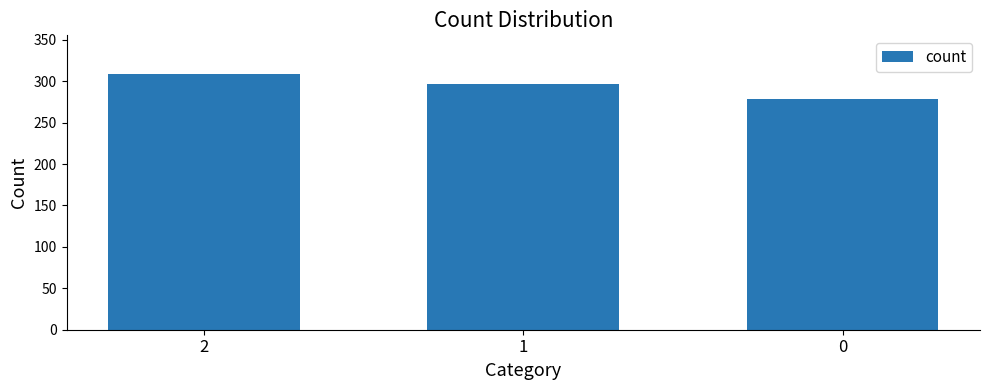

What is the change in value from 2 to 1?

-12